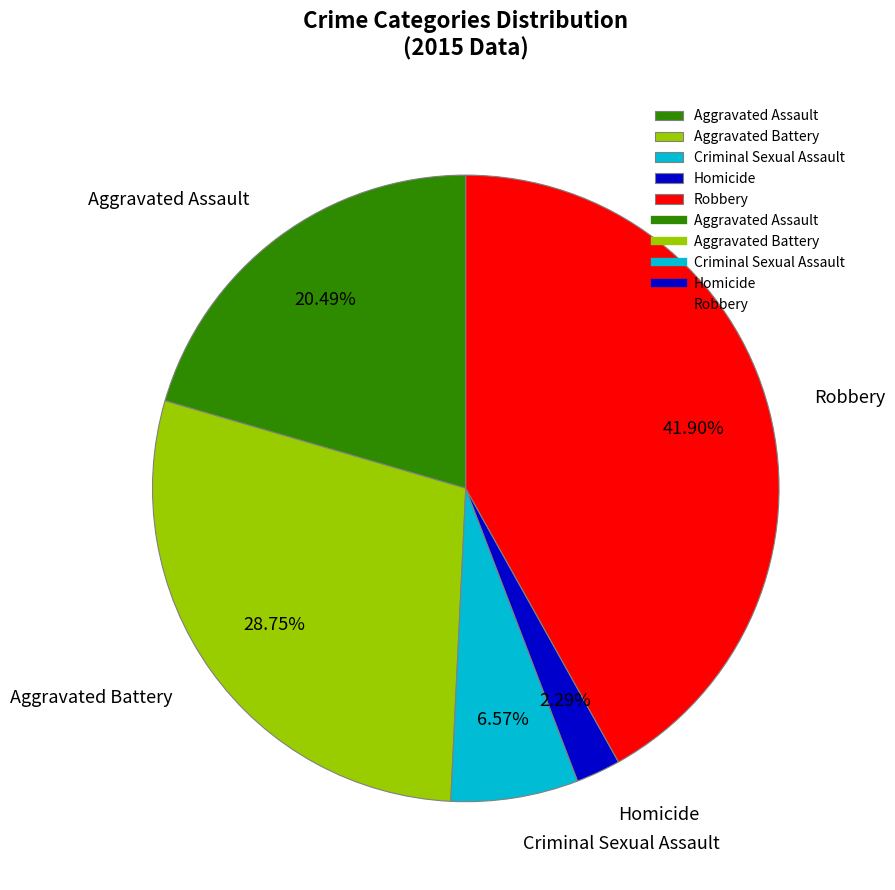

True or false: Aggravated Battery accounts for 43% of the total.

False